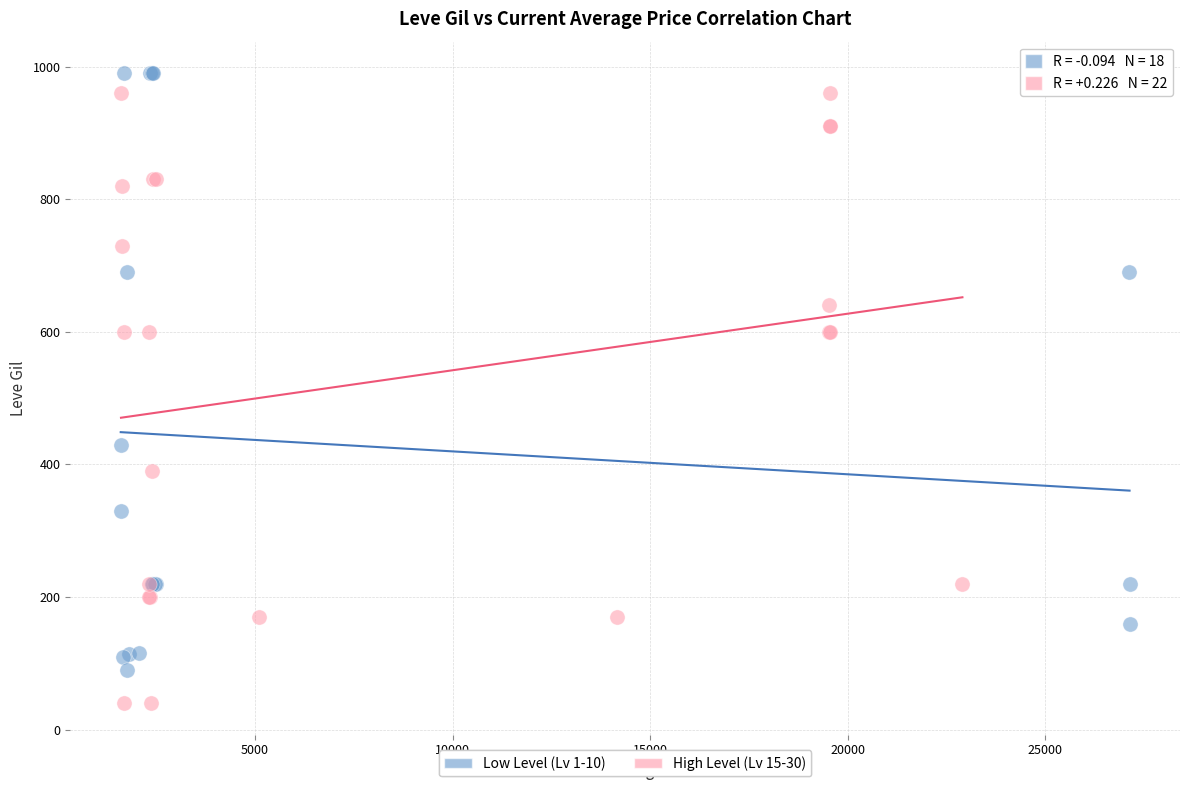

Which series contains the lowest Y value?

High Level (Lv 15-30)